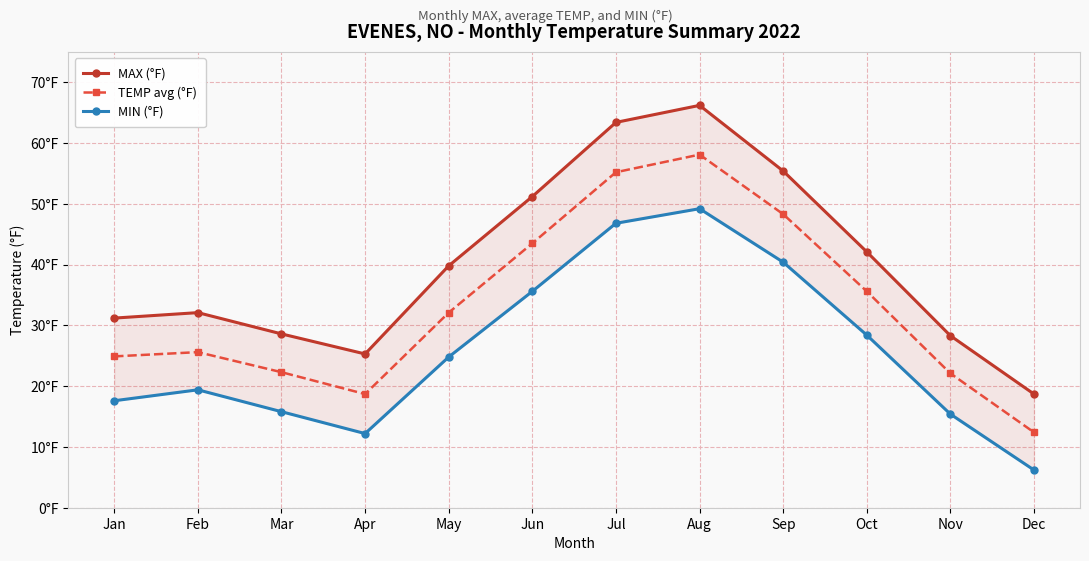

What is the value of the MAX (°F) point at the 2nd from the left?

32.1